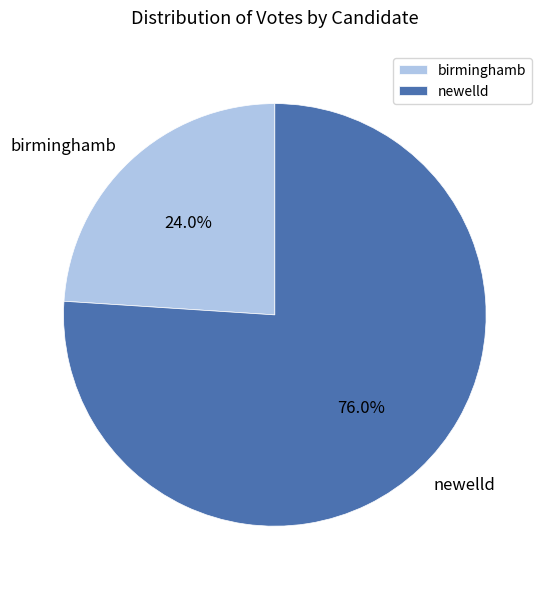

Which slice is the smallest?

birminghamb